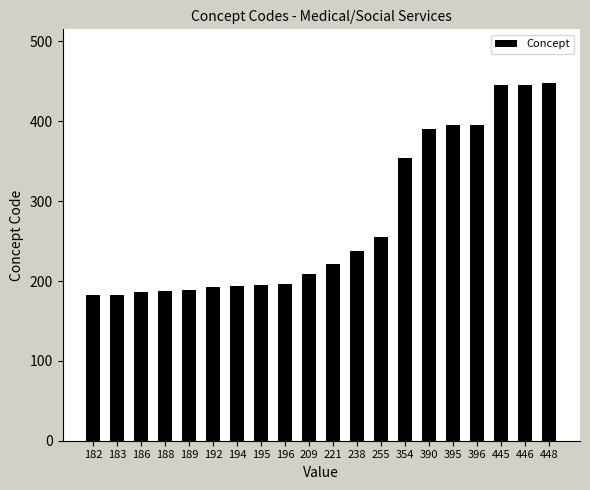

What is the sum of all values?

5502